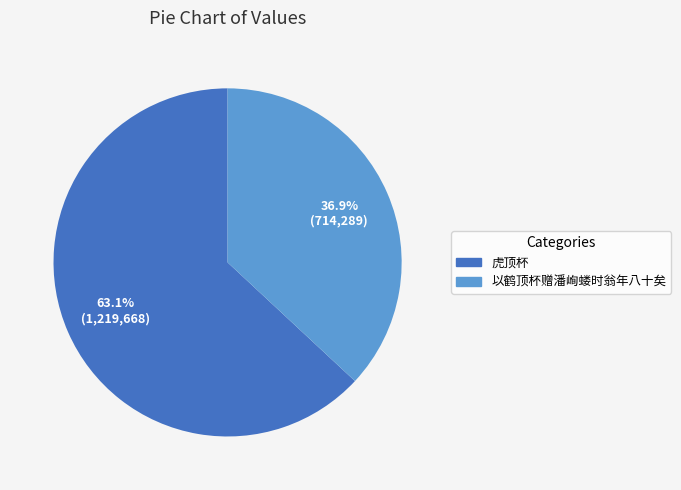

Does 以鹤顶杯赠潘峋蝼时翁年八十矣 represent more than half of the total?

No